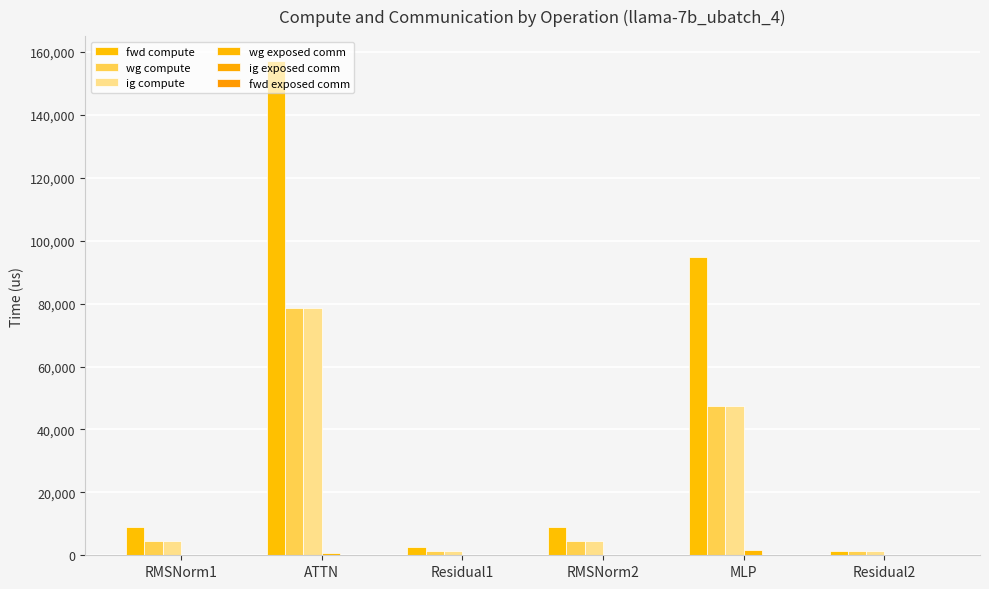

How many groups of bars are there?

6